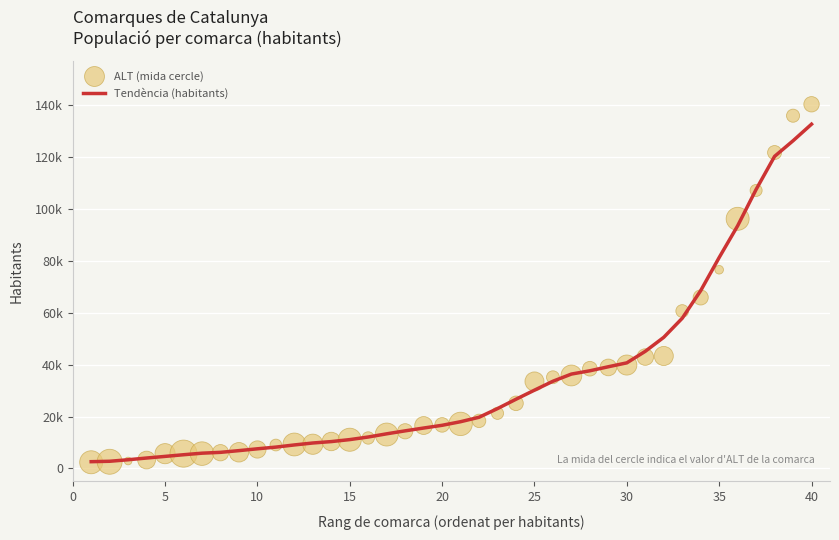

Which series has the largest Y range (max minus min)?

ALT (mida cercle)